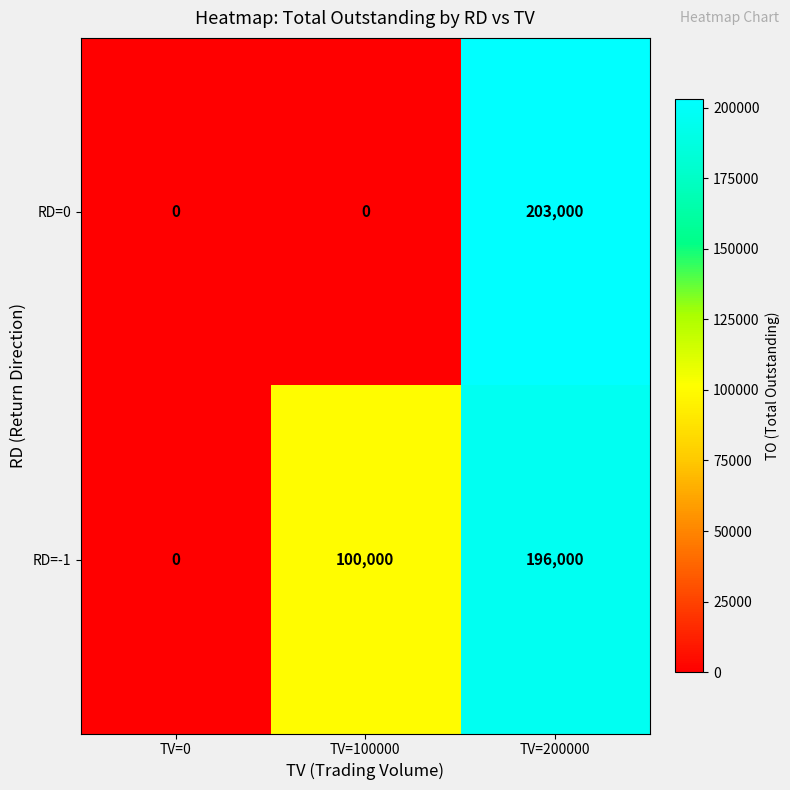

Is the value of RD=0 at TV=200000 greater than the value of RD=-1 at TV=100000?

Yes